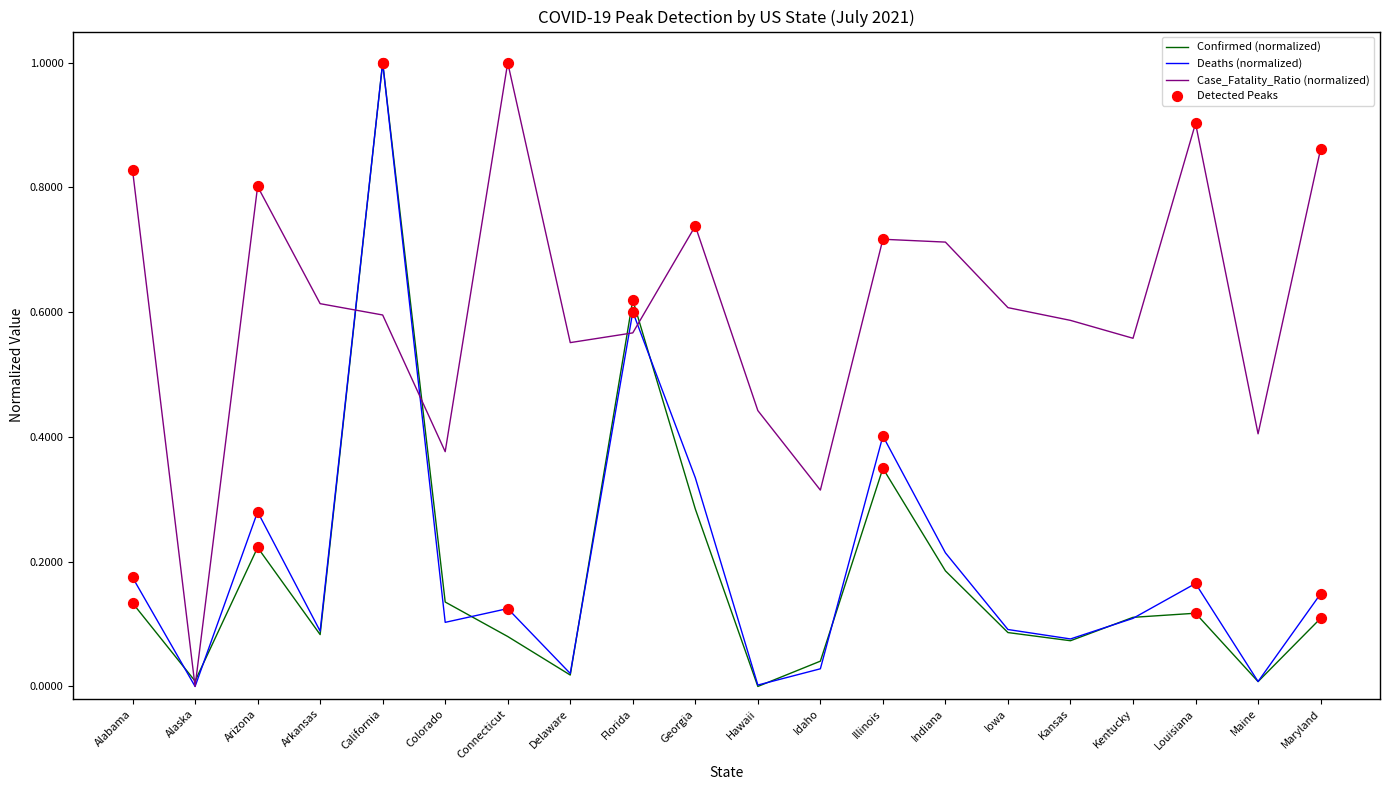

Which series has the largest total across all categories?

Case_Fatality_Ratio (normalized)